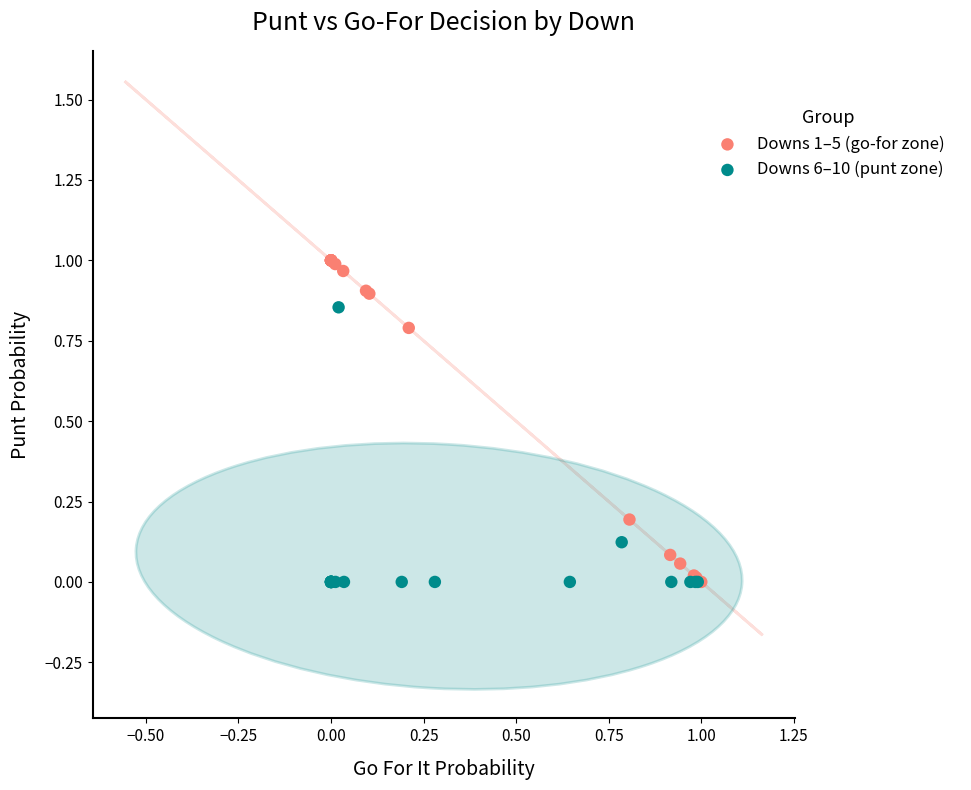

What are all the series names shown in the legend?

Downs 1–5 (go-for zone), Downs 6–10 (punt zone)